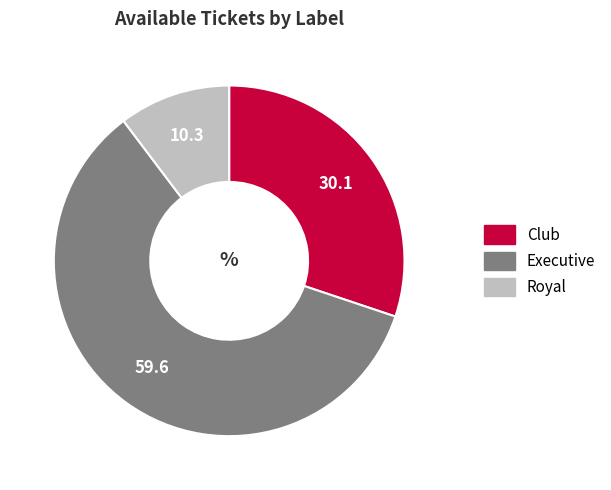

Is the sum of Club and Royal greater than half?

No